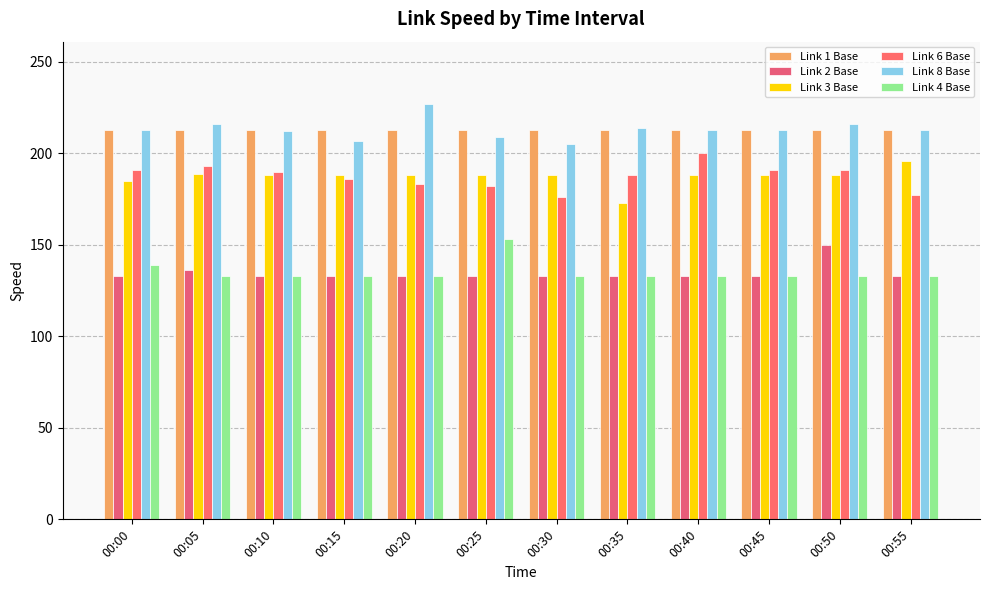

Does the chart contain any negative values?

No